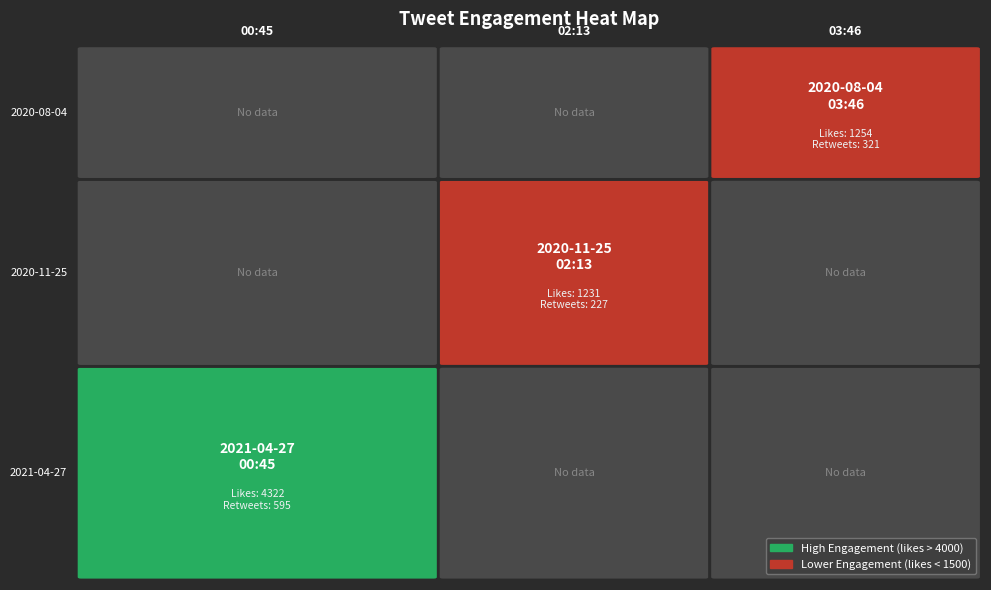

Between 00 and 02, which series saw the biggest shift?

2021-04-27